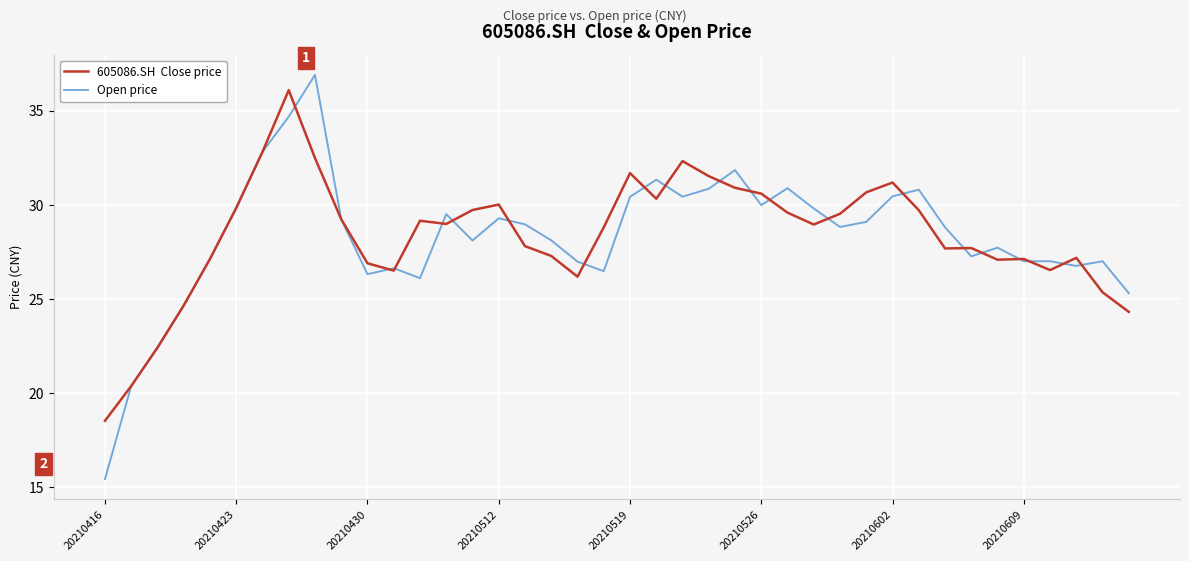

What is the greatest value displayed?

36.9